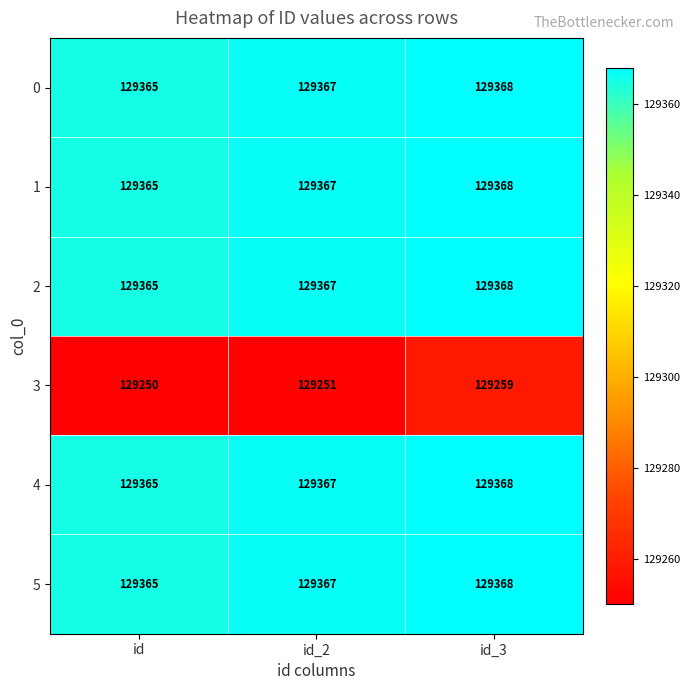

The value of 5 at id is 129365. True or false?

True